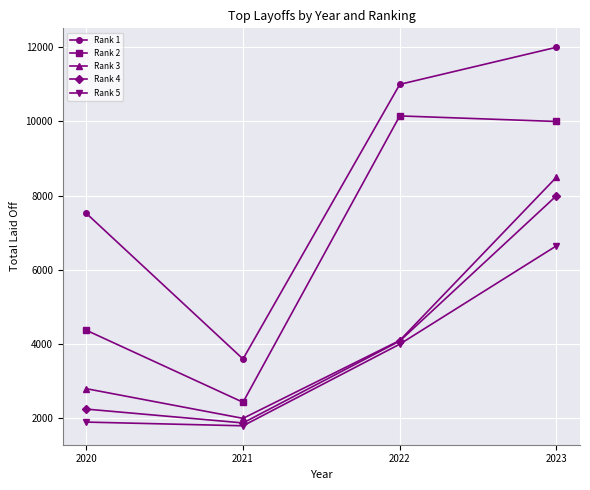

How many interior local peaks does the Rank 2 series have?

1